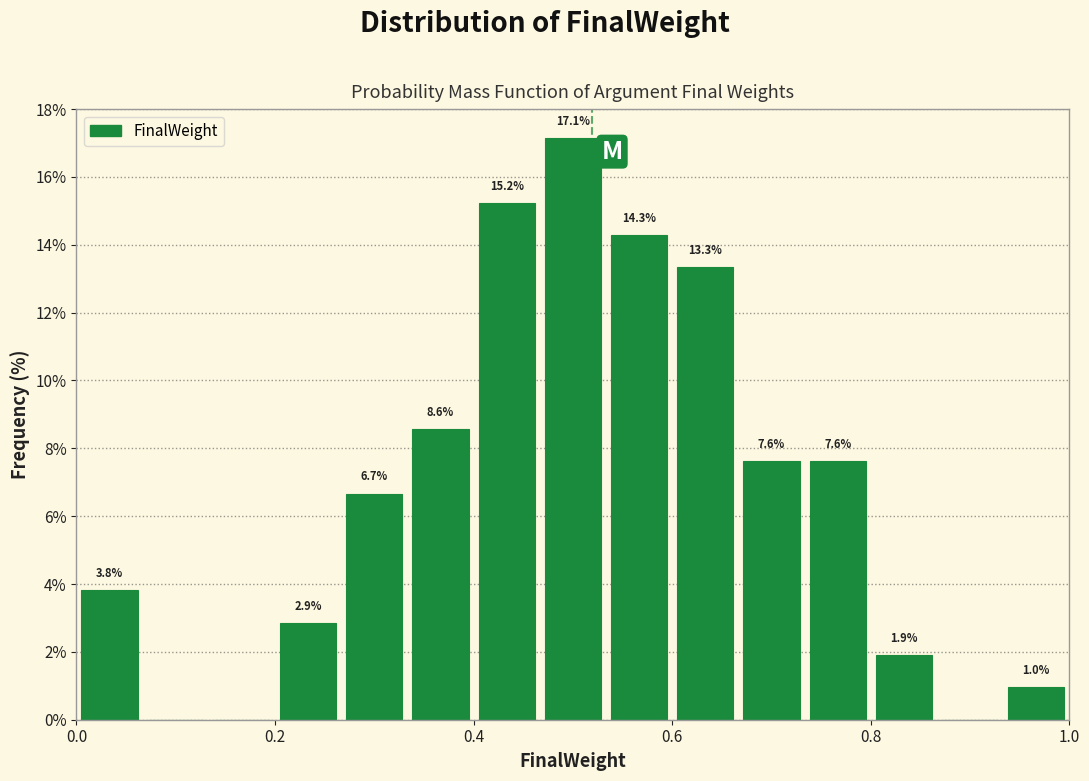

Read against the x-axis, roughly where is the centre of the tallest bar?

0.50